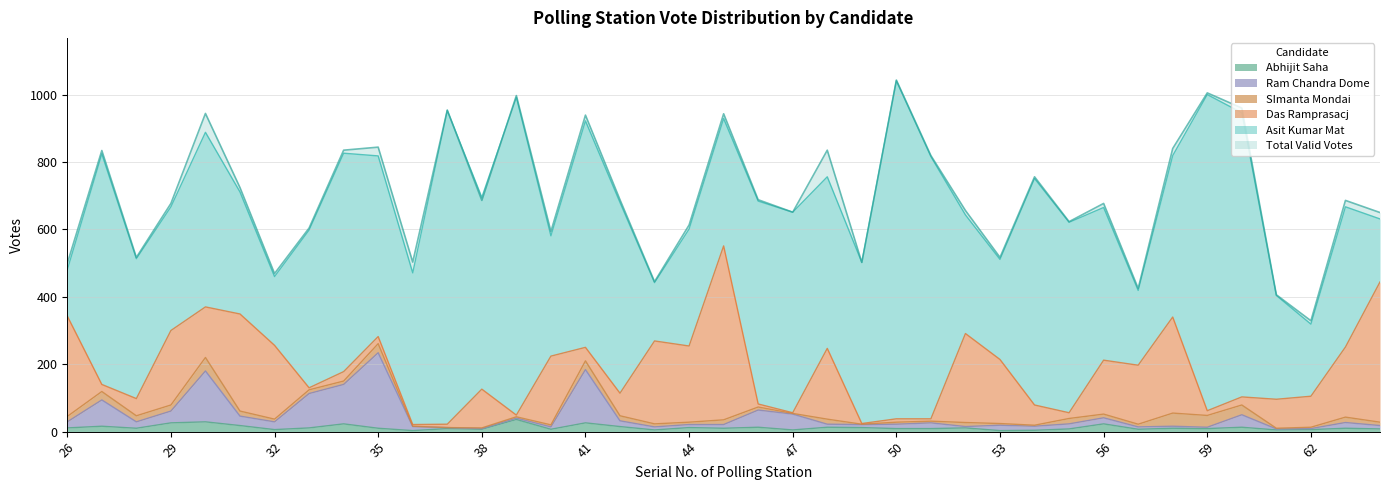

Which label corresponds to the largest value in the chart?

50